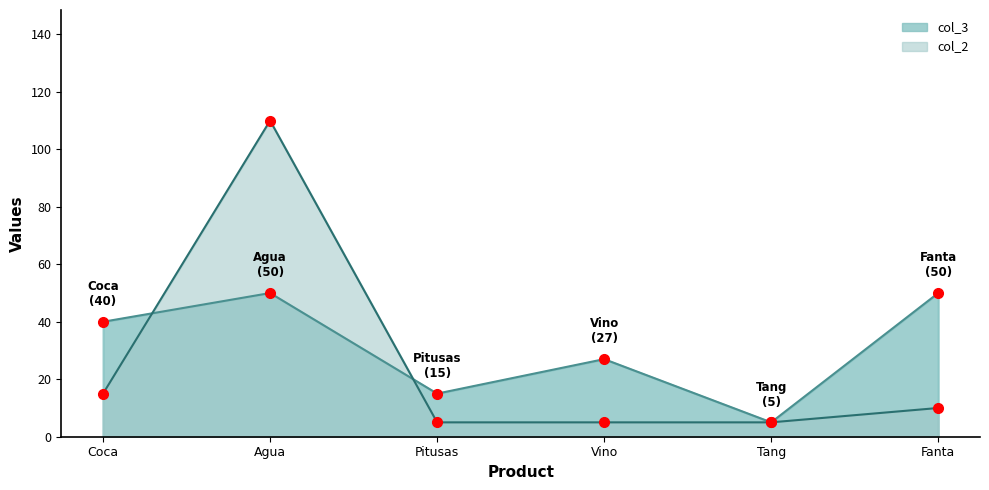

Which series has the largest total across all categories?

col_3